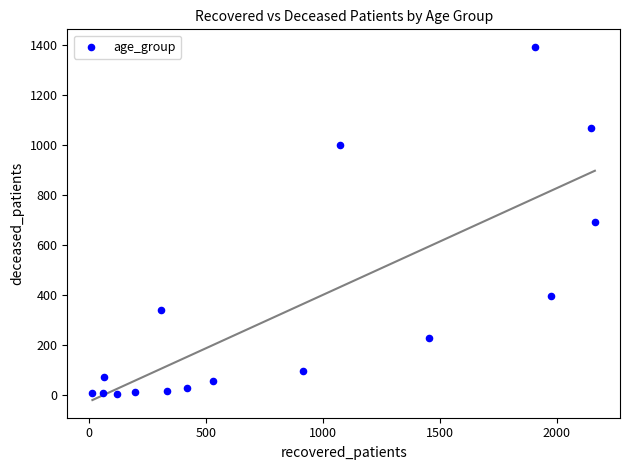

What is the range of Y values (max minus min)?

1391